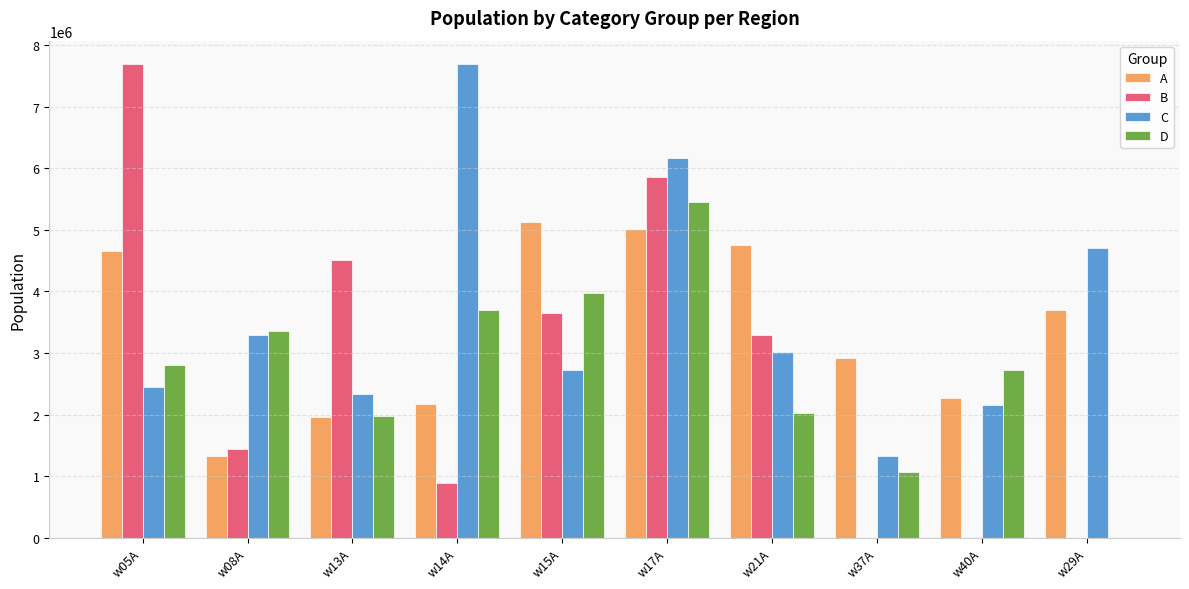

How many groups of bars are there?

10